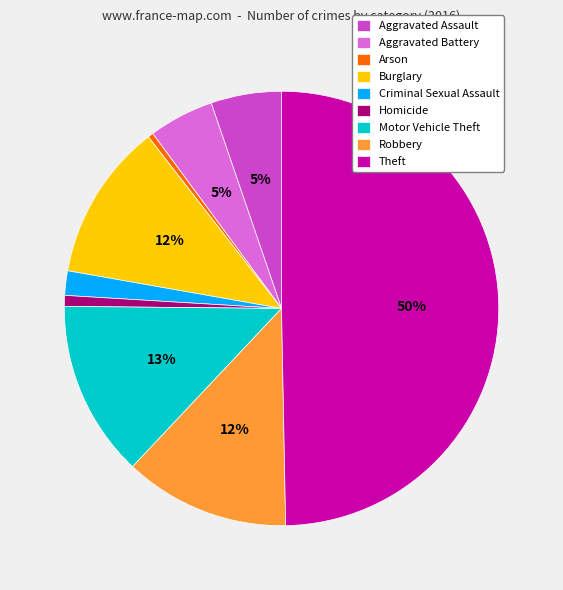

Between Aggravated Assault and Motor Vehicle Theft, which is larger?

Motor Vehicle Theft